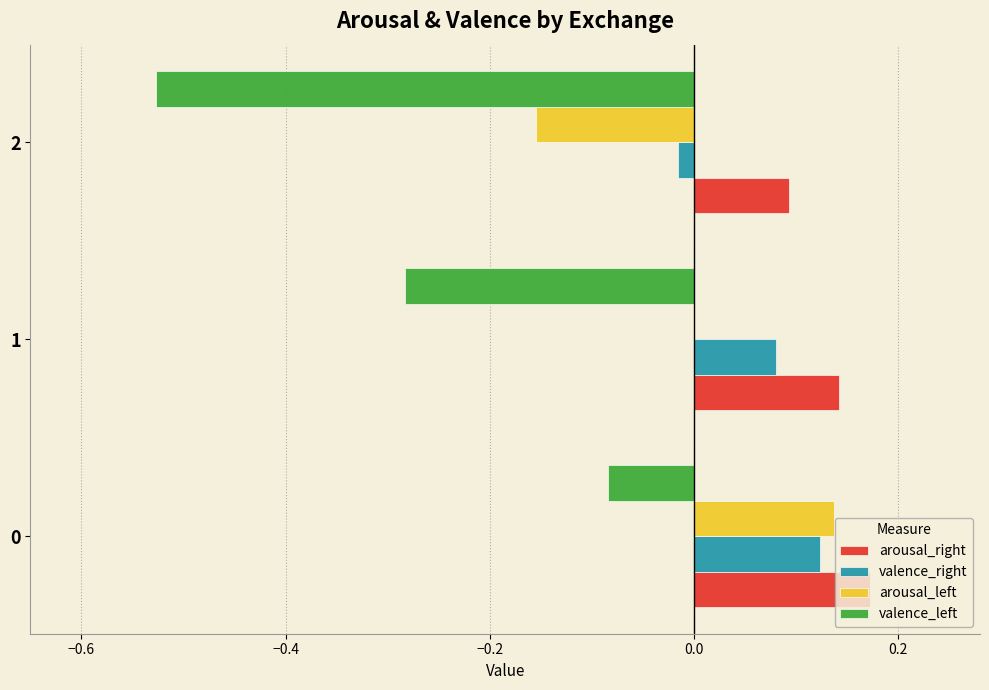

What are all the series names shown in the legend?

arousal_right, valence_right, arousal_left, valence_left